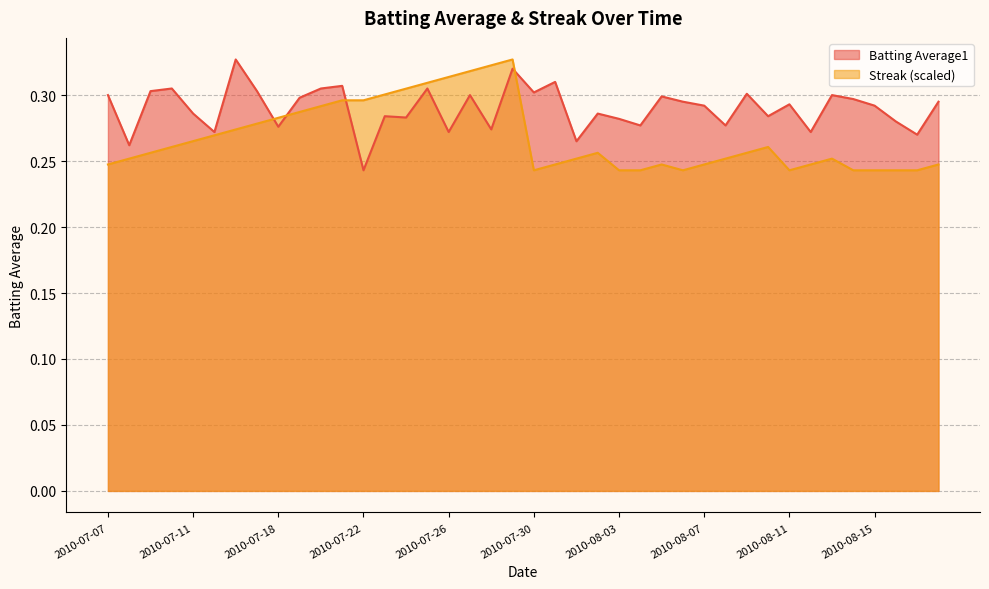

True or false: Streak and Batting Average1 intersect in this chart.

True